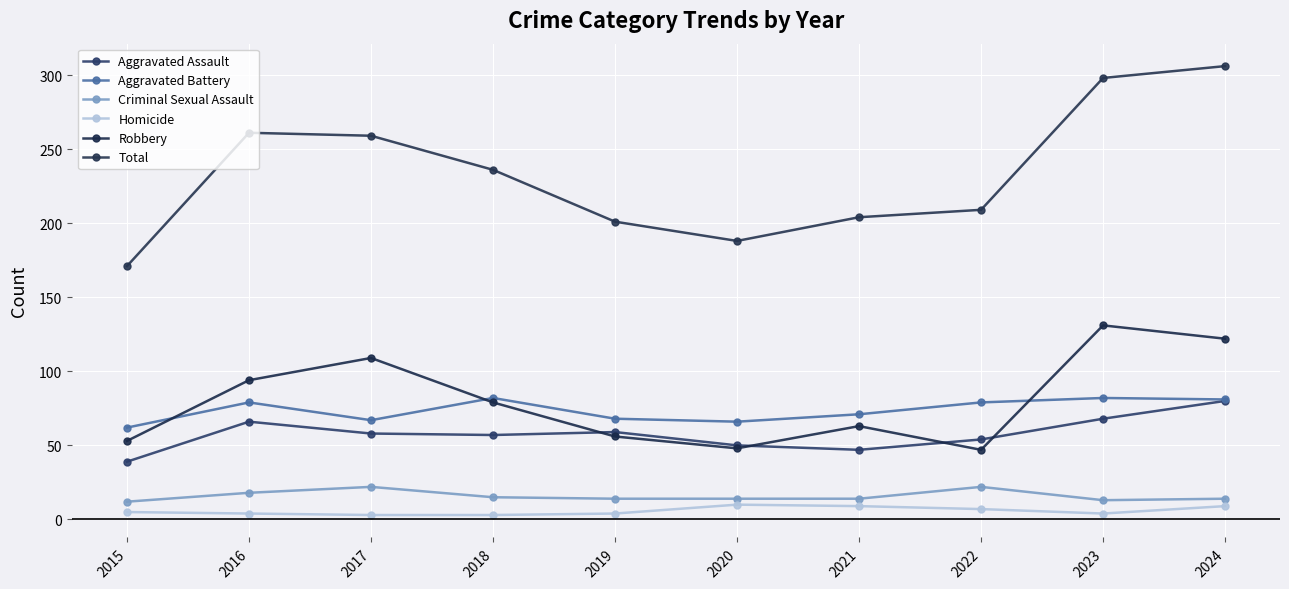

What is the total value across all series at 2021?

408